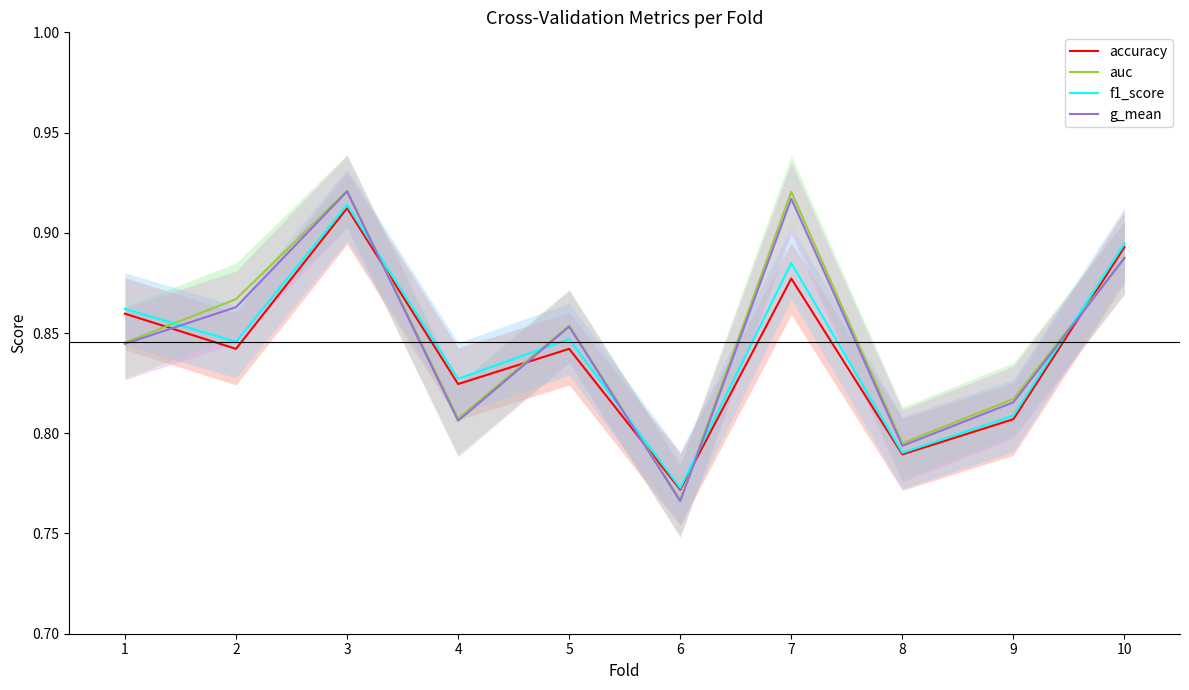

True or false: auc and g_mean cross at least once.

False